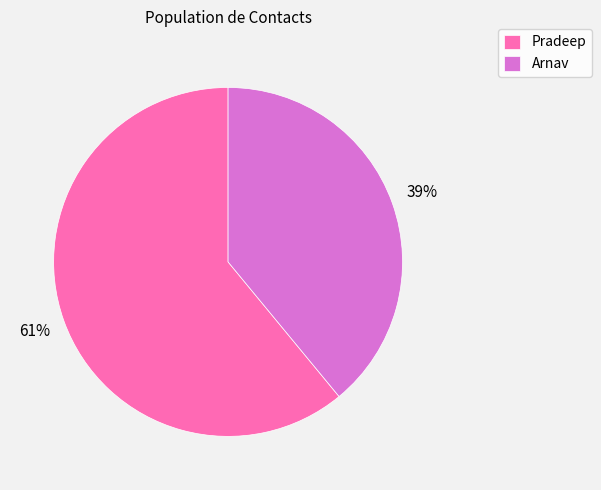

Do Arnav and Pradeep together represent more than half of the pie?

Yes